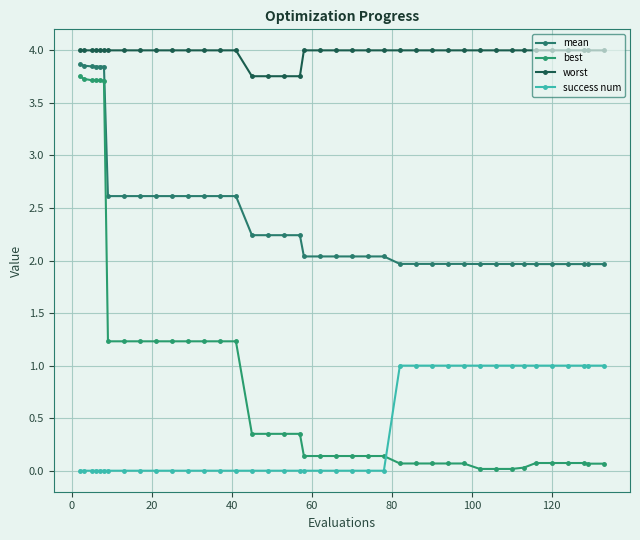

How many distinct data groups are displayed?

4